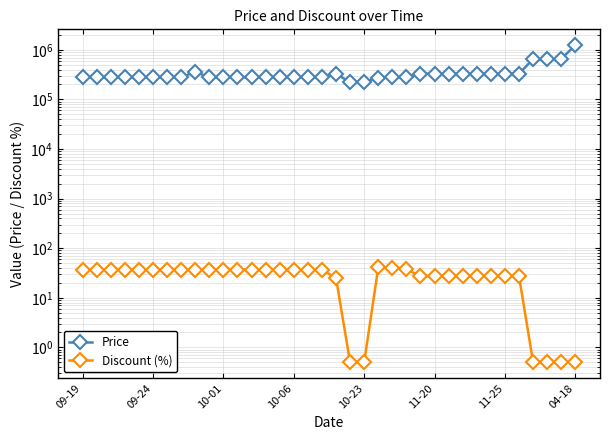

Where is the first local maximum for Price?

8